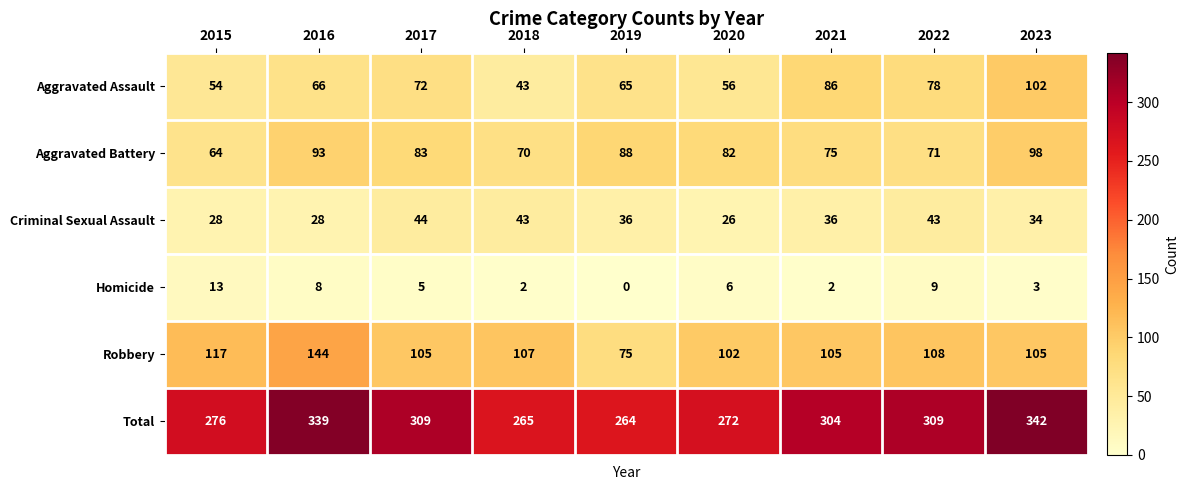

Is it true that Robbery equals 134 at 2019?

False